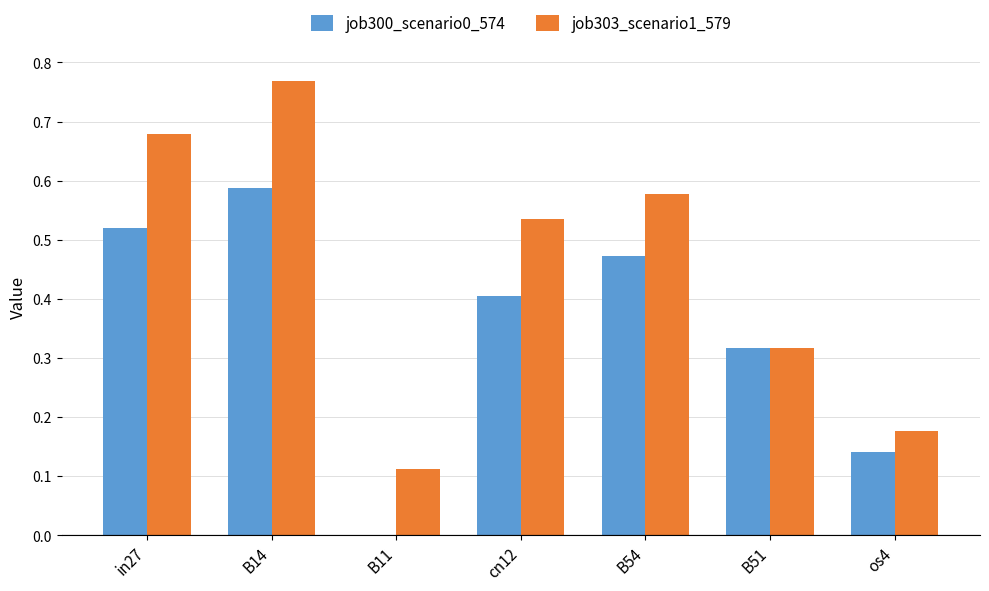

Between B11 and B54, which series saw the biggest shift?

job300_scenario0_574